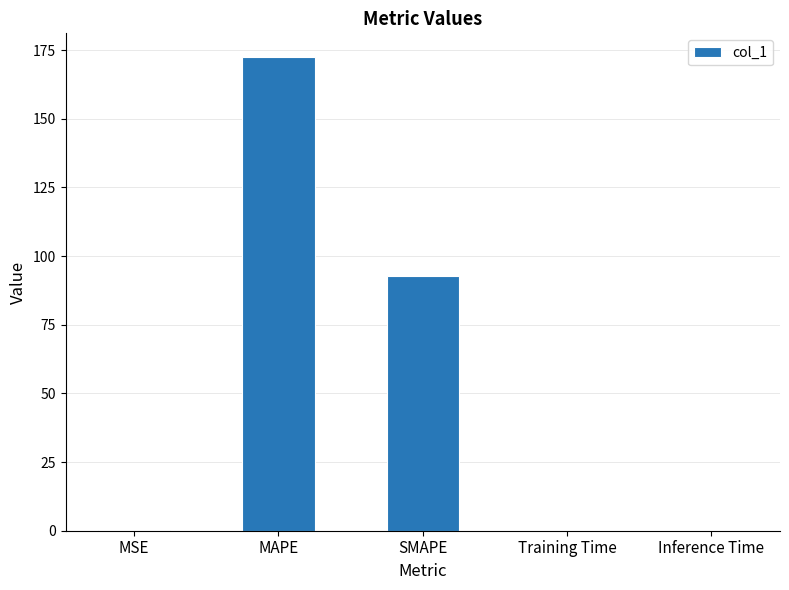

Between MSE and MAPE, which is larger?

MAPE